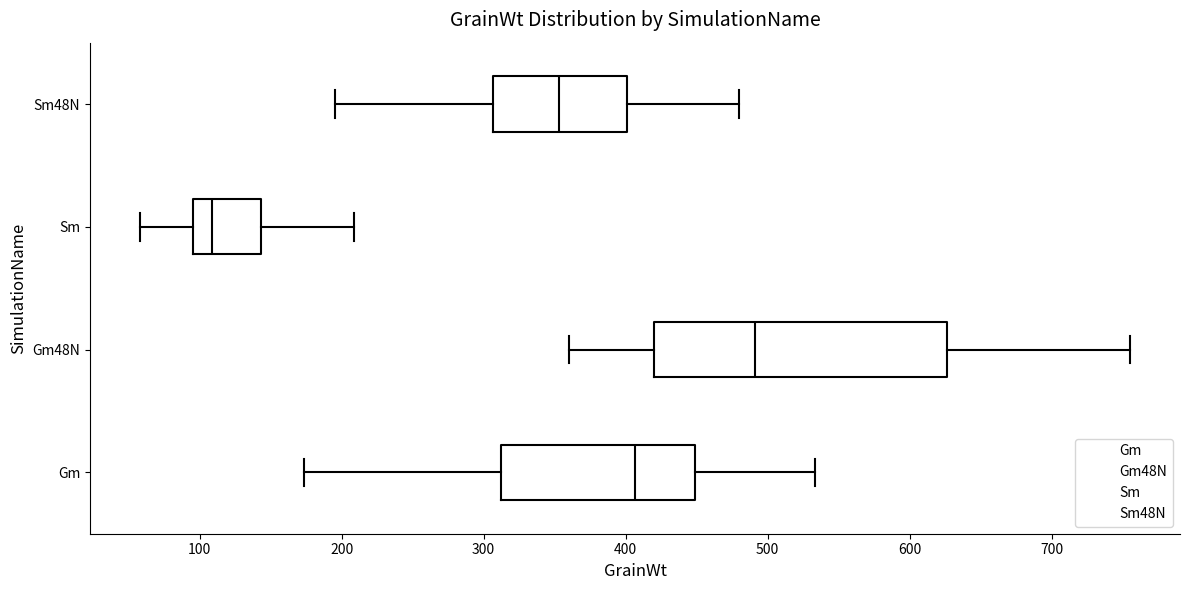

Which box is the widest, from its left edge to its right edge?

Gm48N